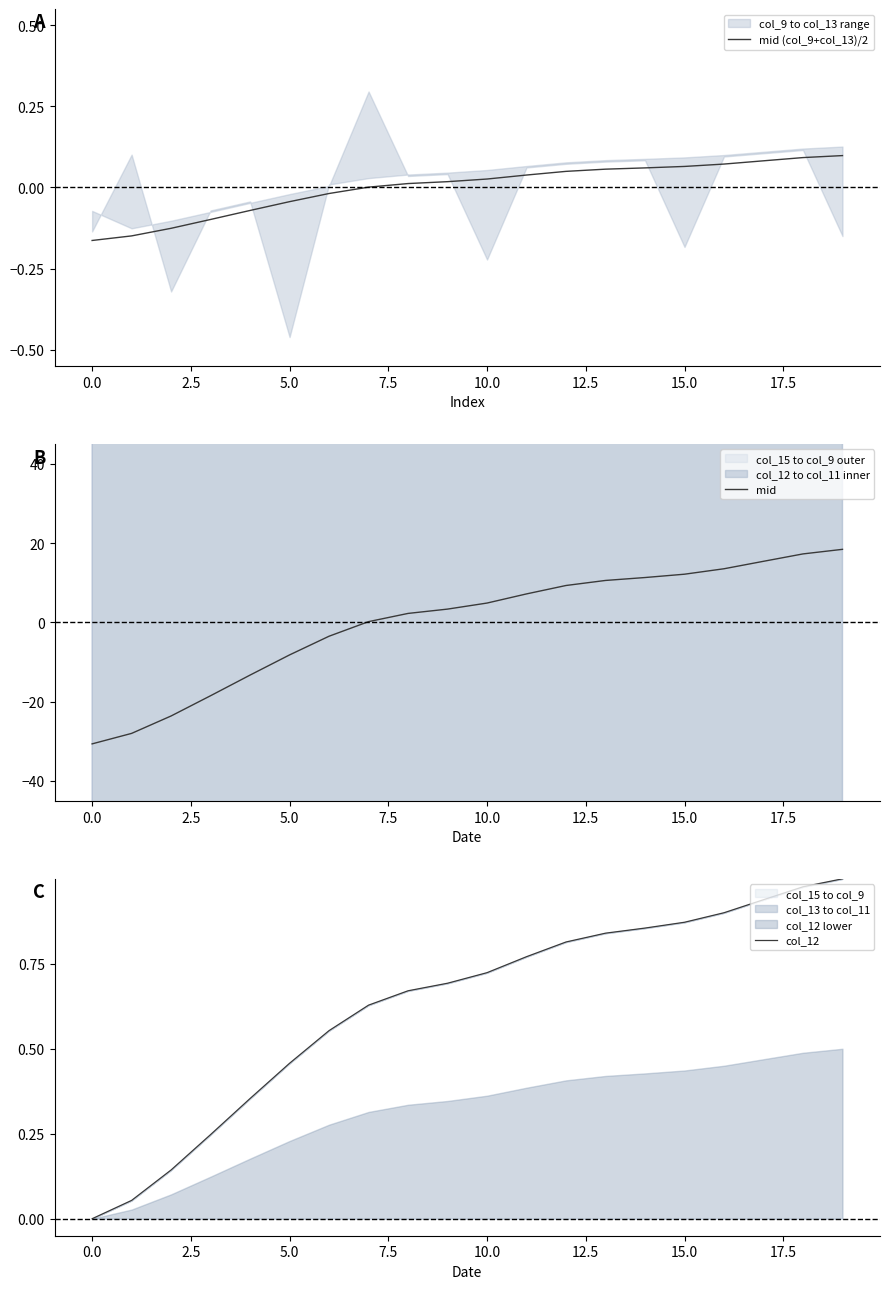

What is the value of the mid (col_9+col_13)/2 point at the 3rd from the left?

-0.1